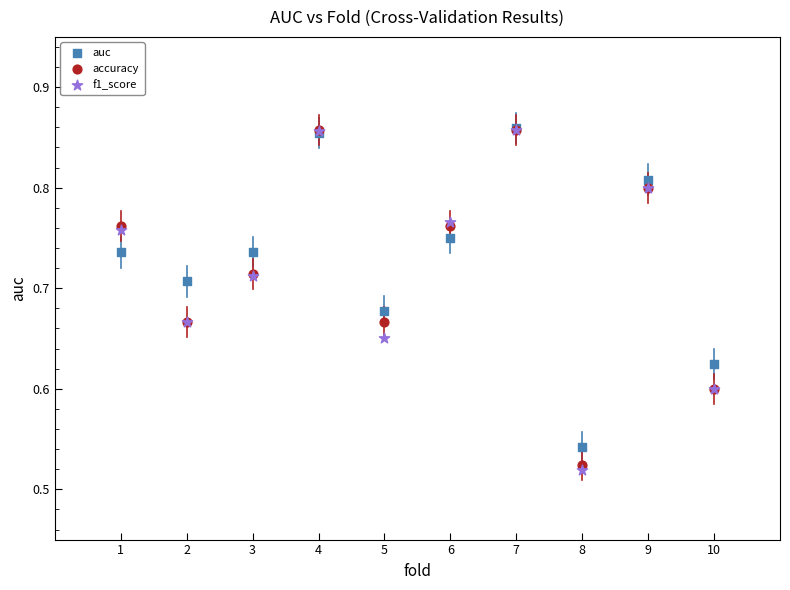

Which series has the widest spread of Y values?

f1_score